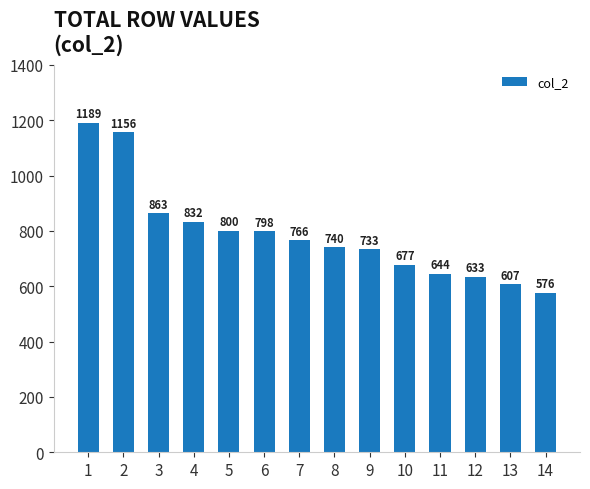

Is it true that the value at 10 is 677?

True